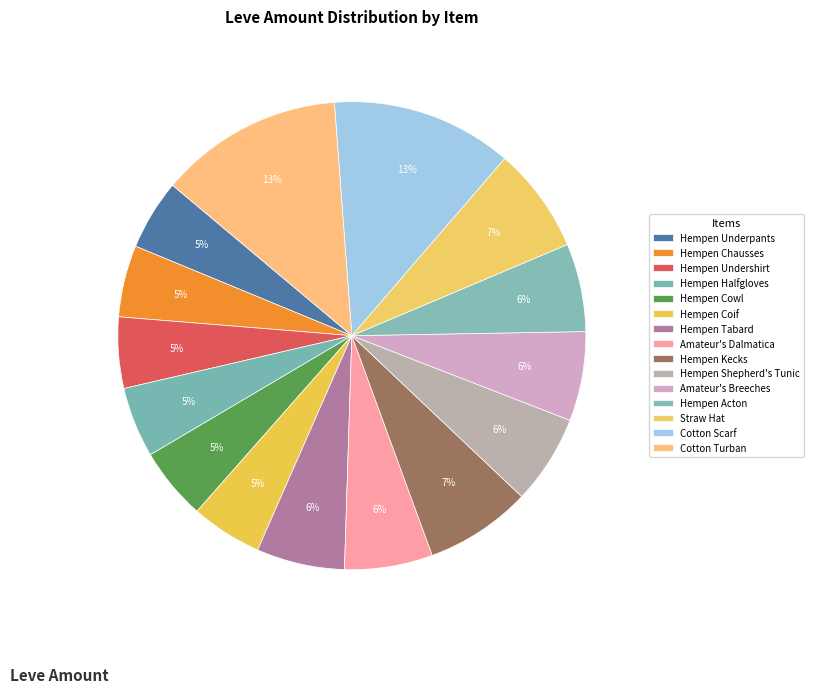

Is the sum of Hempen Coif and Hempen Tabard greater than half?

No